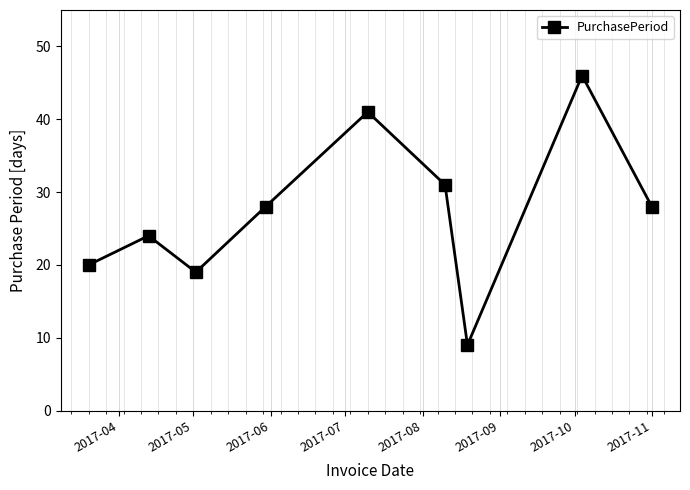

What is the difference between the maximum and minimum values?

37